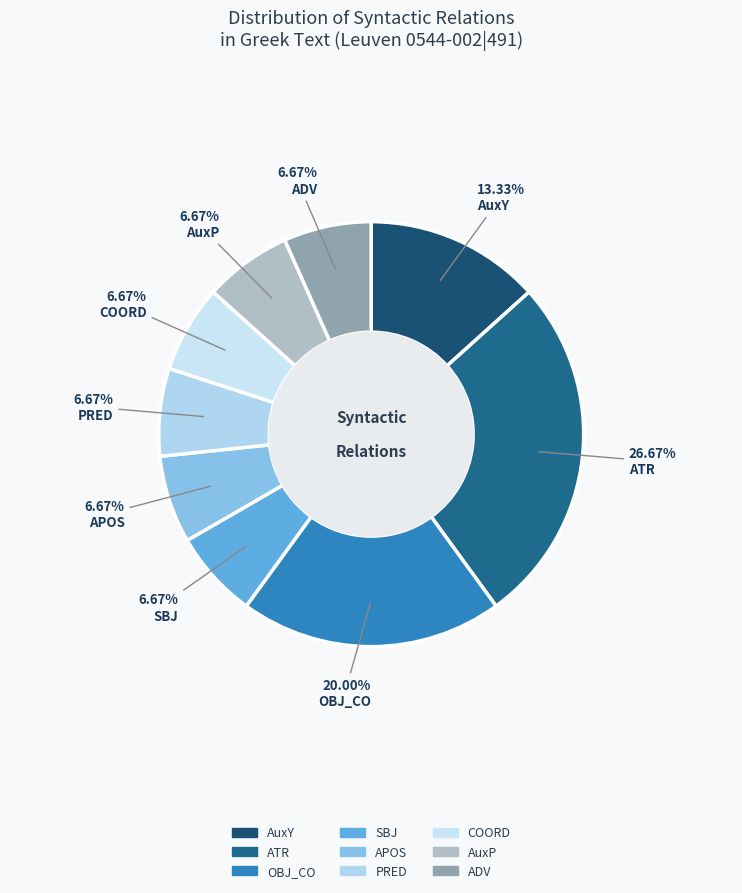

How many slices are in this pie chart?

9